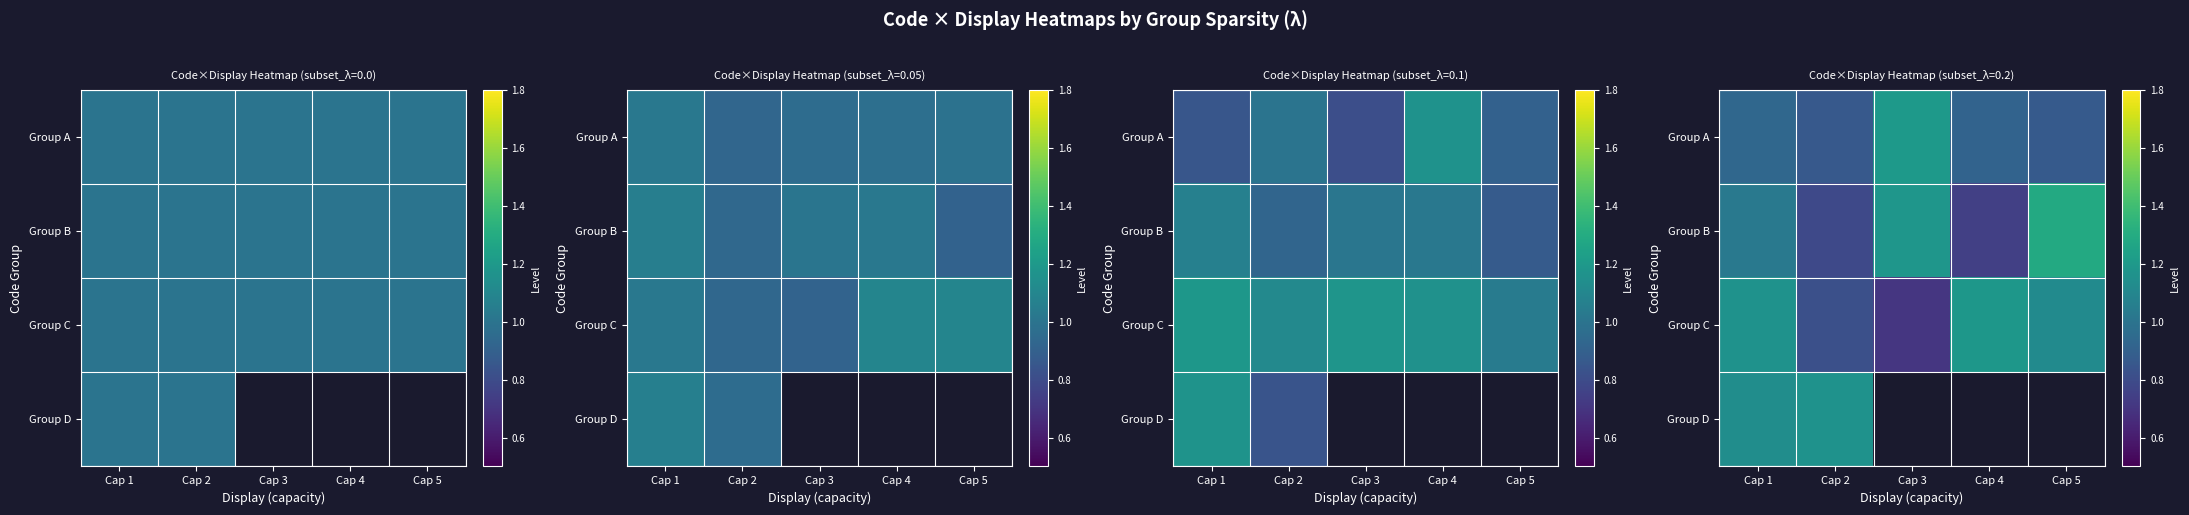

Rank the categories by Group B value from highest to lowest.

Cap 5, Cap 3, Cap 1, Cap 2, Cap 4